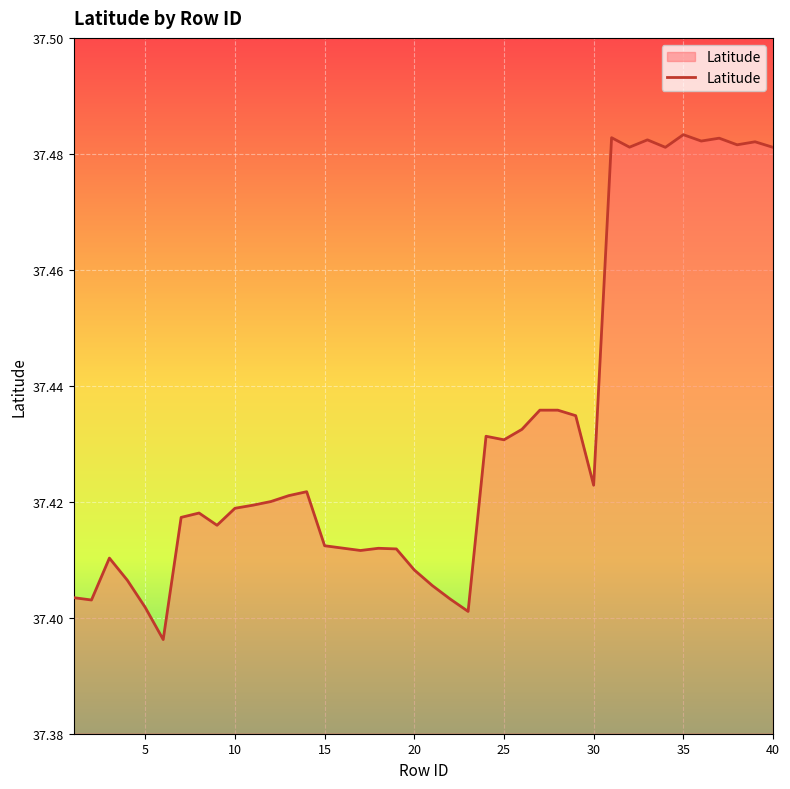

What is the value of the 33rd point from the left?

37.5